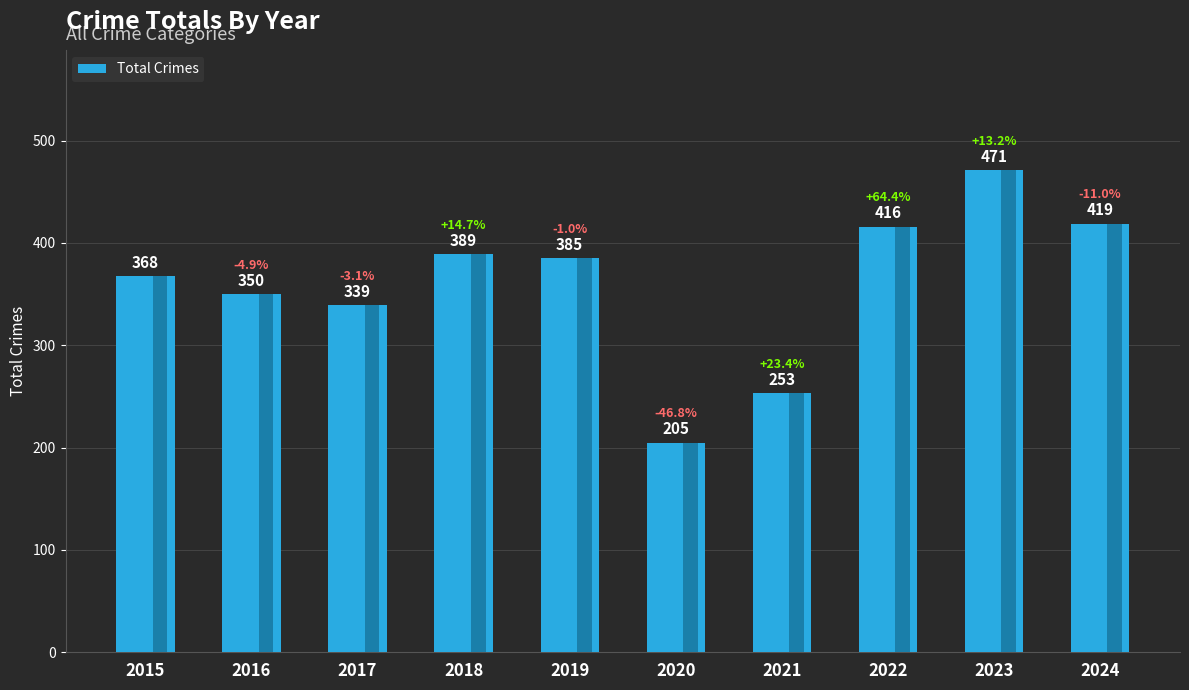

Reading left to right, list all the values displayed in this chart.

368	350	339	389	385	205	253	416	471	419